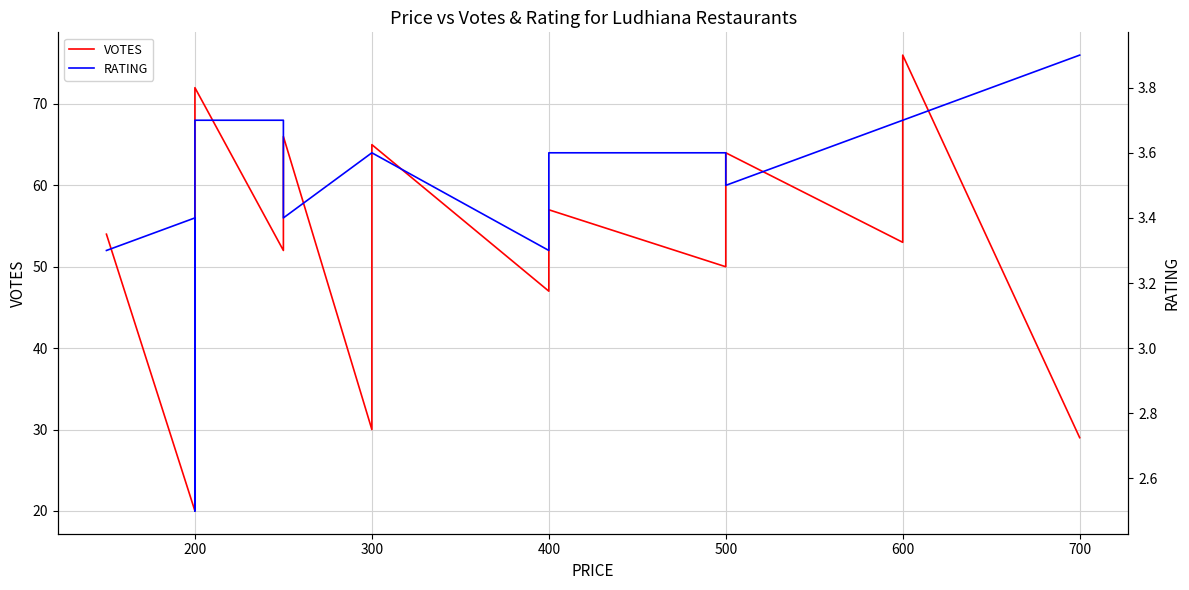

Reading left to right, extract all data points from this chart.

VOTES: 54.0	20.0	38.0	72.0	52.0	66.0	30.0	65.0	47.0	57.0	50.0	64.0	53.0	76.0	29.0
RATING: 3.3	3.4	2.5	3.7	3.7	3.4	3.6	3.6	3.3	3.6	3.6	3.5	3.7	3.7	3.9